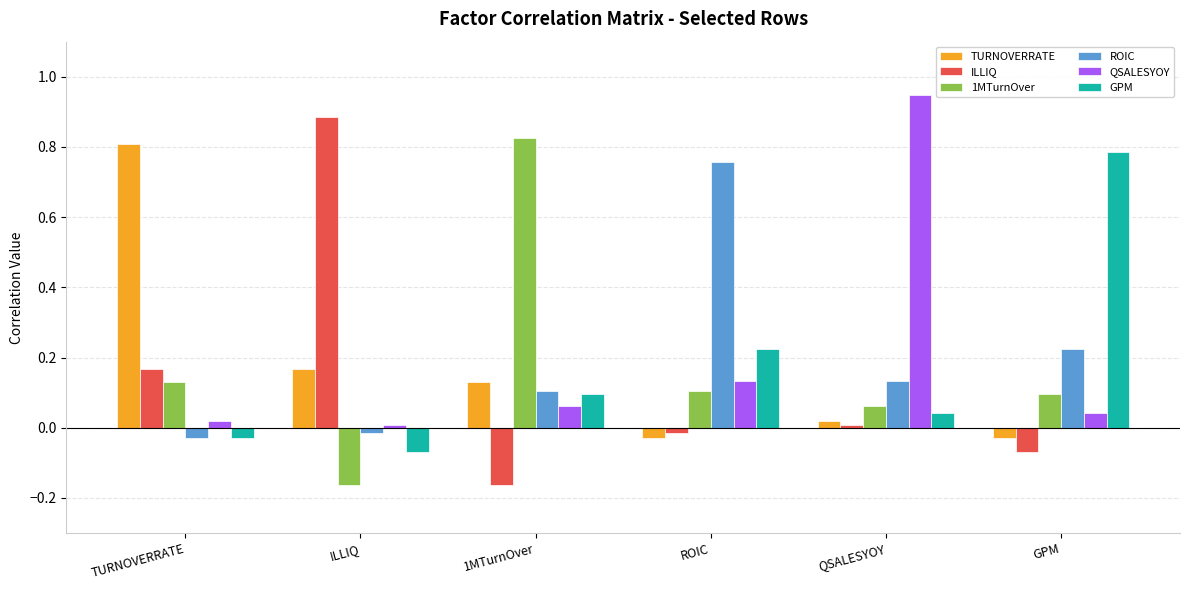

Is it true that ROIC equals 0.1 at QSALESYOY?

True